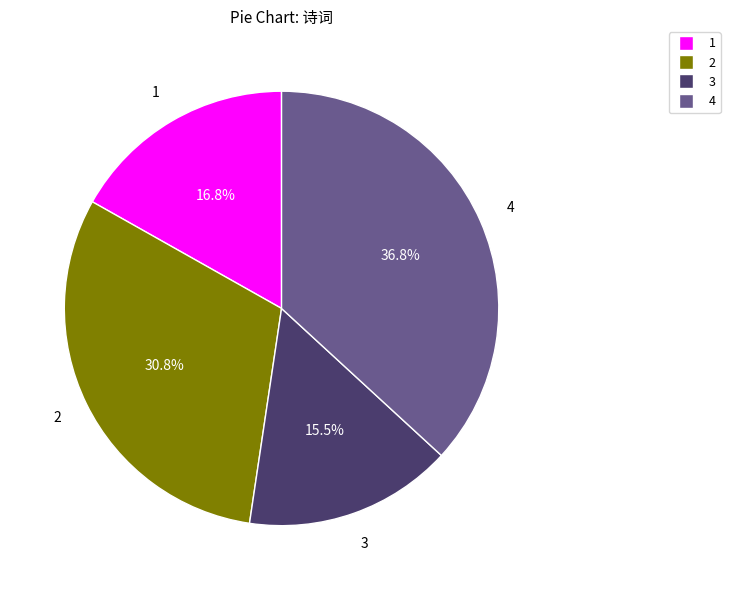

Is there any slice that represents more than half of the pie?

No